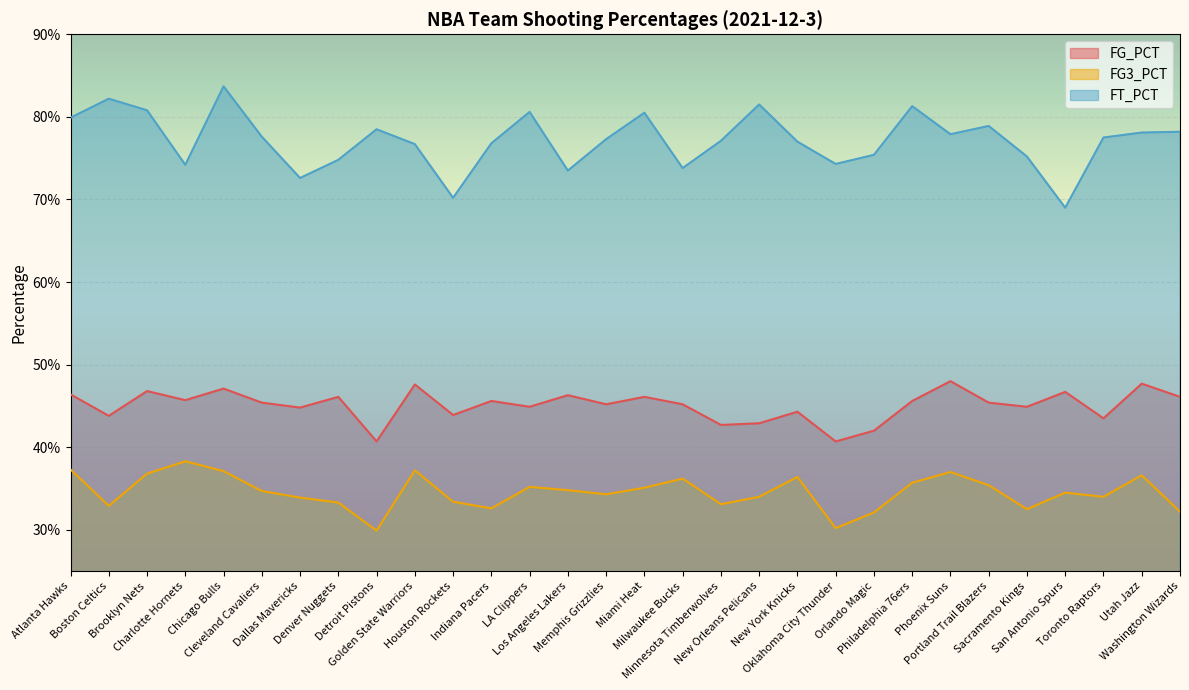

Rank the series by their average value, from highest to lowest.

FT_PCT, FG_PCT, FG3_PCT